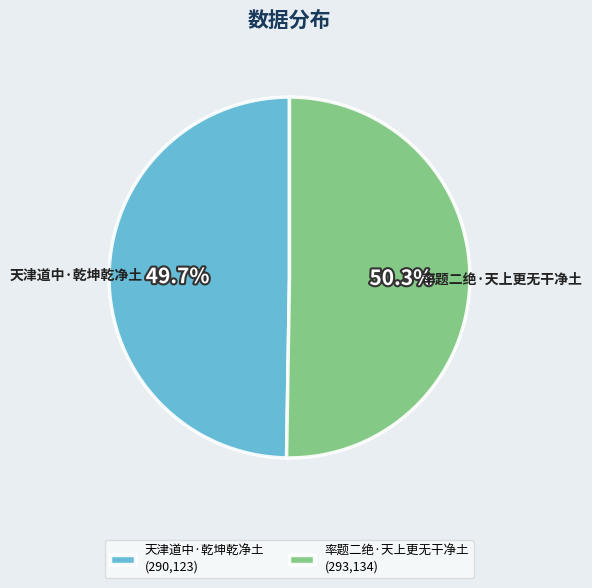

The 天津道中·乾坤乾净土 slice represents 44% of the pie. True or false?

False